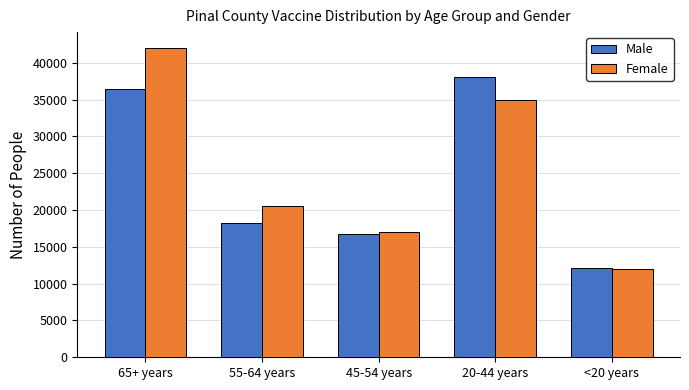

What is the average value of the Female series?

25286